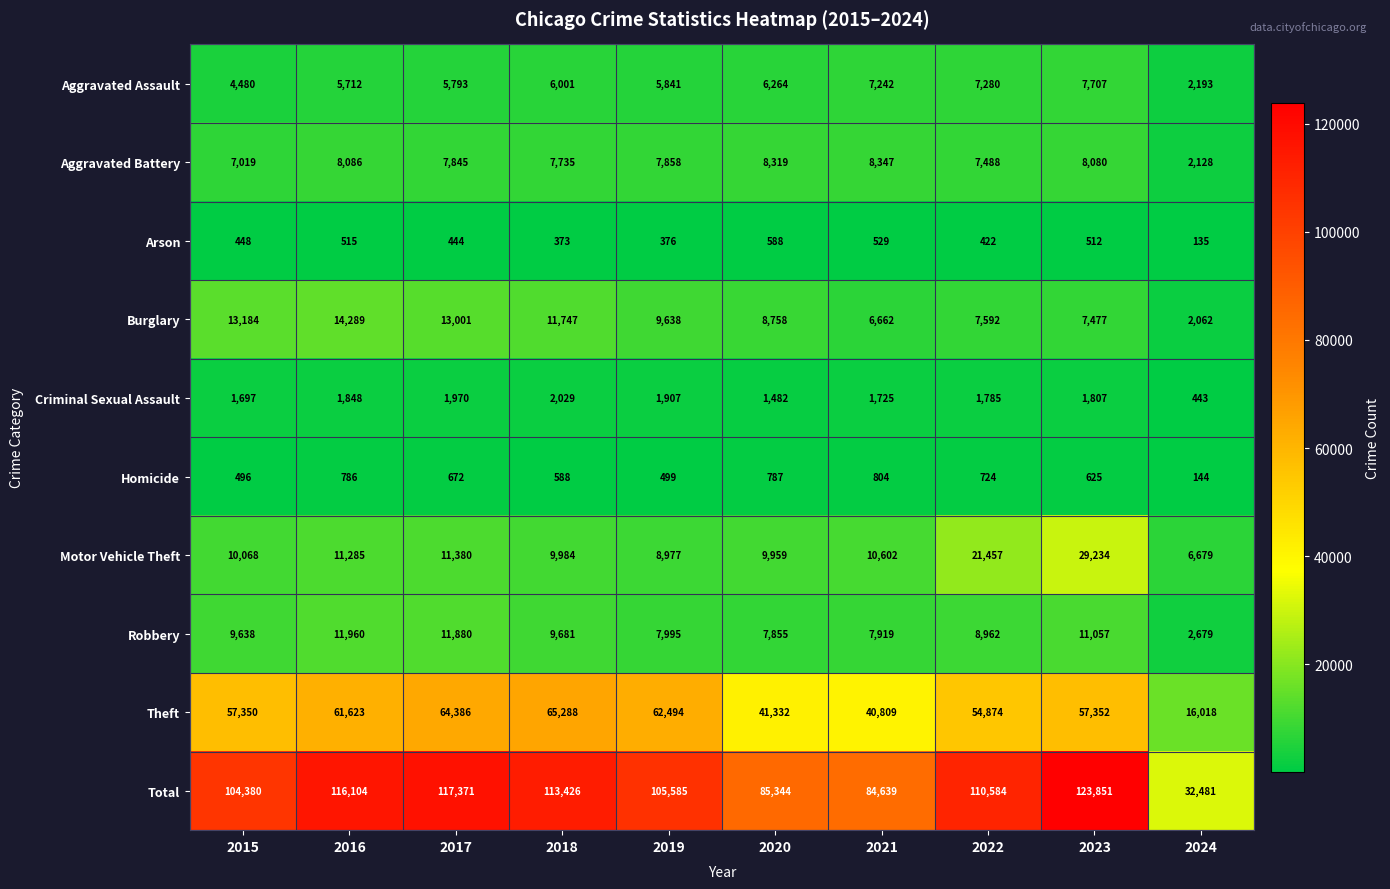

At which label does Homicide first exceed 672?

2016